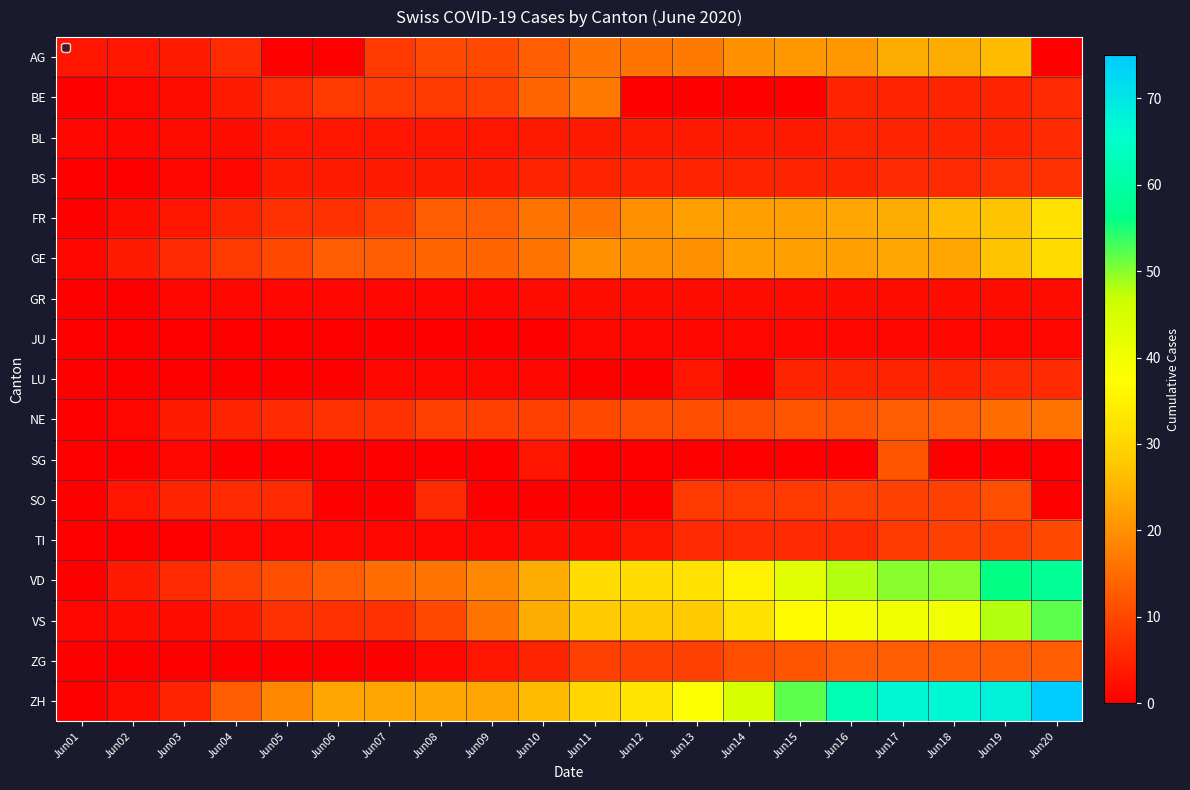

Reading right to left, transcribe all the data shown in this chart.

AG: Jun20=0	Jun19=26	Jun18=24	Jun17=24	Jun16=21	Jun15=21	Jun14=20	Jun13=17	Jun12=16	Jun11=16	Jun10=13	Jun09=10	Jun08=10	Jun07=8	Jun06=0	Jun05=0	Jun04=6	Jun03=4	Jun02=3	Jun01=3
BE: Jun20=6	Jun19=5	Jun18=5	Jun17=5	Jun16=5	Jun15=0	Jun14=0	Jun13=0	Jun12=0	Jun11=17	Jun10=14	Jun09=9	Jun08=8	Jun07=8	Jun06=8	Jun05=6	Jun04=4	Jun03=2	Jun02=1	Jun01=0
BL: Jun20=6	Jun19=5	Jun18=5	Jun17=5	Jun16=5	Jun15=4	Jun14=4	Jun13=4	Jun12=4	Jun11=4	Jun10=4	Jun09=3	Jun08=3	Jun07=3	Jun06=3	Jun05=3	Jun04=2	Jun03=2	Jun02=1	Jun01=1
BS: Jun20=7	Jun19=7	Jun18=6	Jun17=6	Jun16=5	Jun15=5	Jun14=5	Jun13=5	Jun12=5	Jun11=5	Jun10=5	Jun09=4	Jun08=4	Jun07=4	Jun06=4	Jun05=4	Jun04=1	Jun03=1	Jun02=0	Jun01=0
FR: Jun20=32	Jun19=27	Jun18=26	Jun17=24	Jun16=23	Jun15=22	Jun14=22	Jun13=22	Jun12=20	Jun11=16	Jun10=16	Jun09=13	Jun08=13	Jun07=9	Jun06=7	Jun05=7	Jun04=5	Jun03=3	Jun02=2	Jun01=0
GE: Jun20=31	Jun19=27	Jun18=23	Jun17=23	Jun16=22	Jun15=22	Jun14=22	Jun13=20	Jun12=20	Jun11=20	Jun10=16	Jun09=14	Jun08=14	Jun07=13	Jun06=13	Jun05=10	Jun04=8	Jun03=6	Jun02=4	Jun01=1
GR: Jun20=2	Jun19=2	Jun18=2	Jun17=2	Jun16=2	Jun15=2	Jun14=2	Jun13=2	Jun12=2	Jun11=2	Jun10=2	Jun09=1	Jun08=1	Jun07=1	Jun06=1	Jun05=1	Jun04=1	Jun03=1	Jun02=0	Jun01=0
JU: Jun20=1	Jun19=1	Jun18=1	Jun17=1	Jun16=1	Jun15=1	Jun14=1	Jun13=1	Jun12=1	Jun11=1	Jun10=0	Jun09=0	Jun08=0	Jun07=0	Jun06=0	Jun05=0	Jun04=0	Jun03=0	Jun02=0	Jun01=0
LU: Jun20=6	Jun19=6	Jun18=5	Jun17=5	Jun16=5	Jun15=5	Jun14=0	Jun13=3	Jun12=0	Jun11=0	Jun10=1	Jun09=1	Jun08=1	Jun07=1	Jun06=0	Jun05=0	Jun04=0	Jun03=0	Jun02=0	Jun01=0
NE: Jun20=16	Jun19=15	Jun18=13	Jun17=13	Jun16=12	Jun15=12	Jun14=11	Jun13=11	Jun12=11	Jun11=10	Jun10=9	Jun09=9	Jun08=9	Jun07=7	Jun06=7	Jun05=6	Jun04=5	Jun03=4	Jun02=1	Jun01=0
SG: Jun20=0	Jun19=0	Jun18=0	Jun17=12	Jun16=0	Jun15=0	Jun14=0	Jun13=0	Jun12=0	Jun11=0	Jun10=3	Jun09=0	Jun08=0	Jun07=0	Jun06=0	Jun05=0	Jun04=0	Jun03=1	Jun02=0	Jun01=0
SO: Jun20=0	Jun19=11	Jun18=9	Jun17=9	Jun16=9	Jun15=8	Jun14=8	Jun13=8	Jun12=0	Jun11=0	Jun10=0	Jun09=0	Jun08=6	Jun07=0	Jun06=0	Jun05=6	Jun04=6	Jun03=5	Jun02=3	Jun01=0
TI: Jun20=10	Jun19=9	Jun18=9	Jun17=8	Jun16=6	Jun15=6	Jun14=6	Jun13=6	Jun12=3	Jun11=2	Jun10=2	Jun09=1	Jun08=1	Jun07=1	Jun06=1	Jun05=1	Jun04=1	Jun03=0	Jun02=0	Jun01=0
VD: Jun20=58	Jun19=56	Jun18=50	Jun17=50	Jun16=48	Jun15=43	Jun14=35	Jun13=32	Jun12=31	Jun11=31	Jun10=24	Jun09=19	Jun08=16	Jun07=15	Jun06=13	Jun05=11	Jun04=9	Jun03=6	Jun02=4	Jun01=0
VS: Jun20=52	Jun19=48	Jun18=40	Jun17=40	Jun16=39	Jun15=37	Jun14=32	Jun13=28	Jun12=28	Jun11=28	Jun10=24	Jun09=16	Jun08=10	Jun07=7	Jun06=7	Jun05=7	Jun04=4	Jun03=2	Jun02=2	Jun01=1
ZG: Jun20=13	Jun19=13	Jun18=13	Jun17=13	Jun16=13	Jun15=12	Jun14=11	Jun13=9	Jun12=9	Jun11=9	Jun10=5	Jun09=3	Jun08=1	Jun07=0	Jun06=0	Jun05=0	Jun04=0	Jun03=0	Jun02=0	Jun01=0
ZH: Jun20=75	Jun19=68	Jun18=67	Jun17=67	Jun16=62	Jun15=52	Jun14=45	Jun13=38	Jun12=33	Jun11=30	Jun10=26	Jun09=23	Jun08=23	Jun07=23	Jun06=23	Jun05=19	Jun04=13	Jun03=5	Jun02=2	Jun01=0